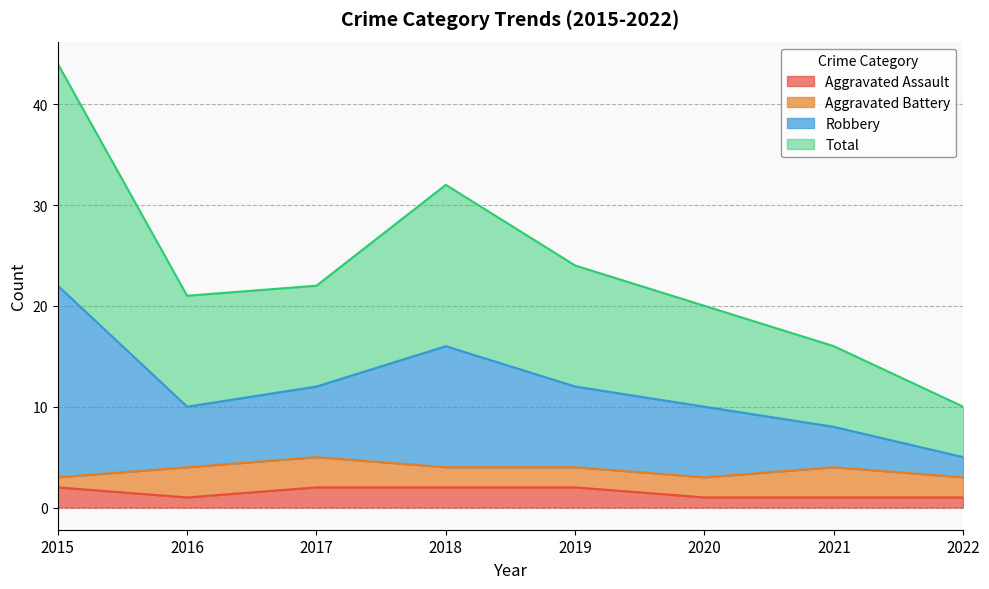

What are all the series names shown in the legend?

Aggravated Assault, Aggravated Battery, Robbery, Total